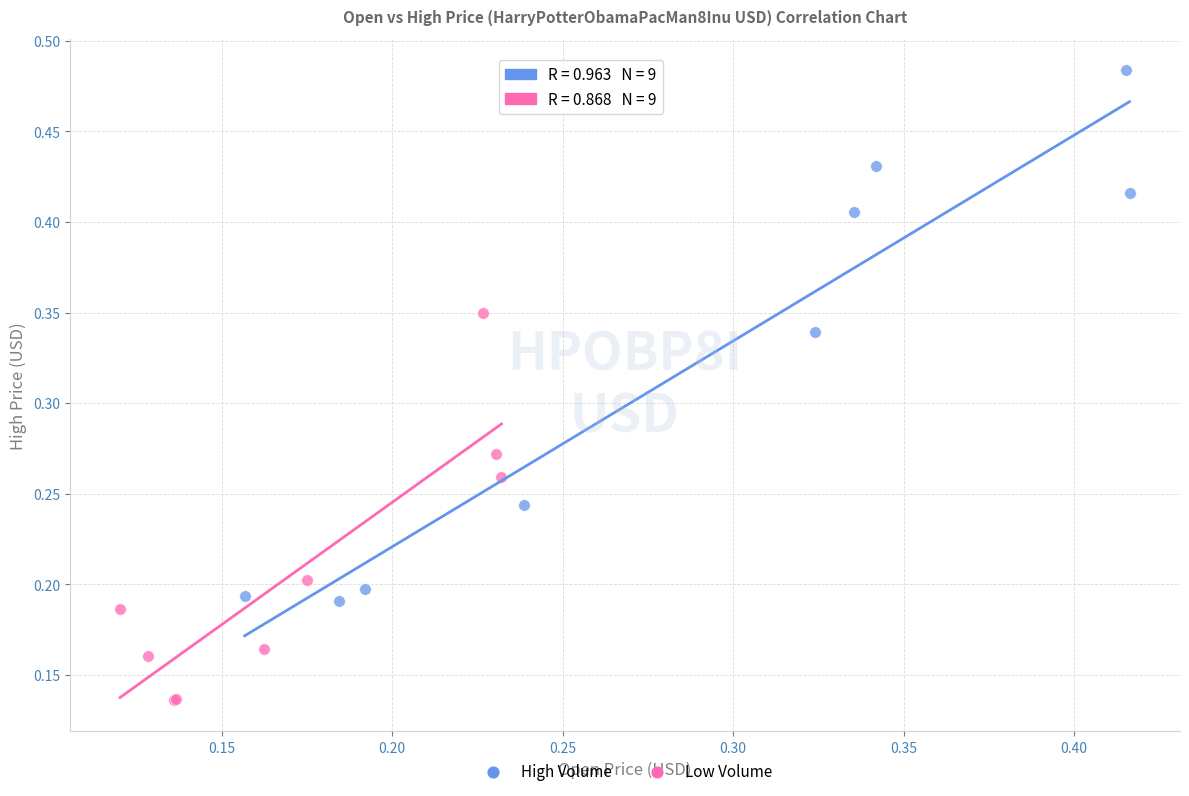

Which series has the widest spread of Y values?

High Volume